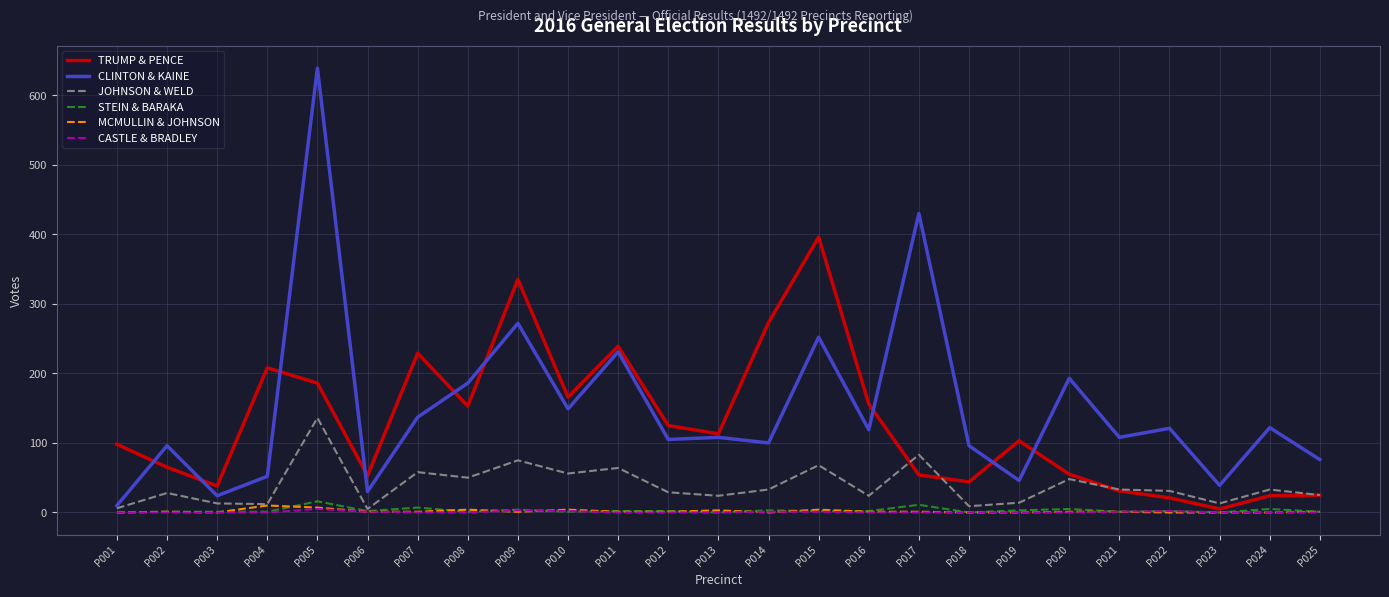

Is the value of CASTLE & BRADLEY at P009 greater than the value of JOHNSON & WELD at P004?

No